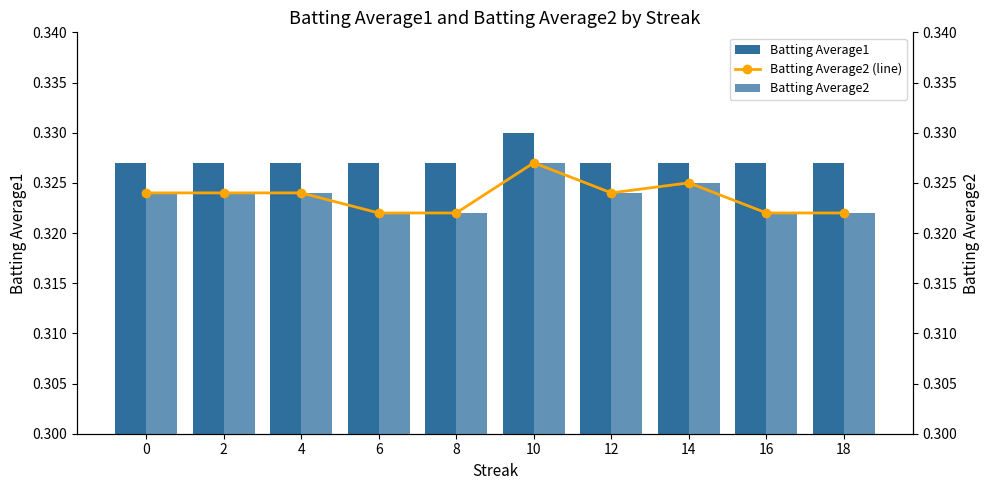

What is the greatest value displayed?

0.3